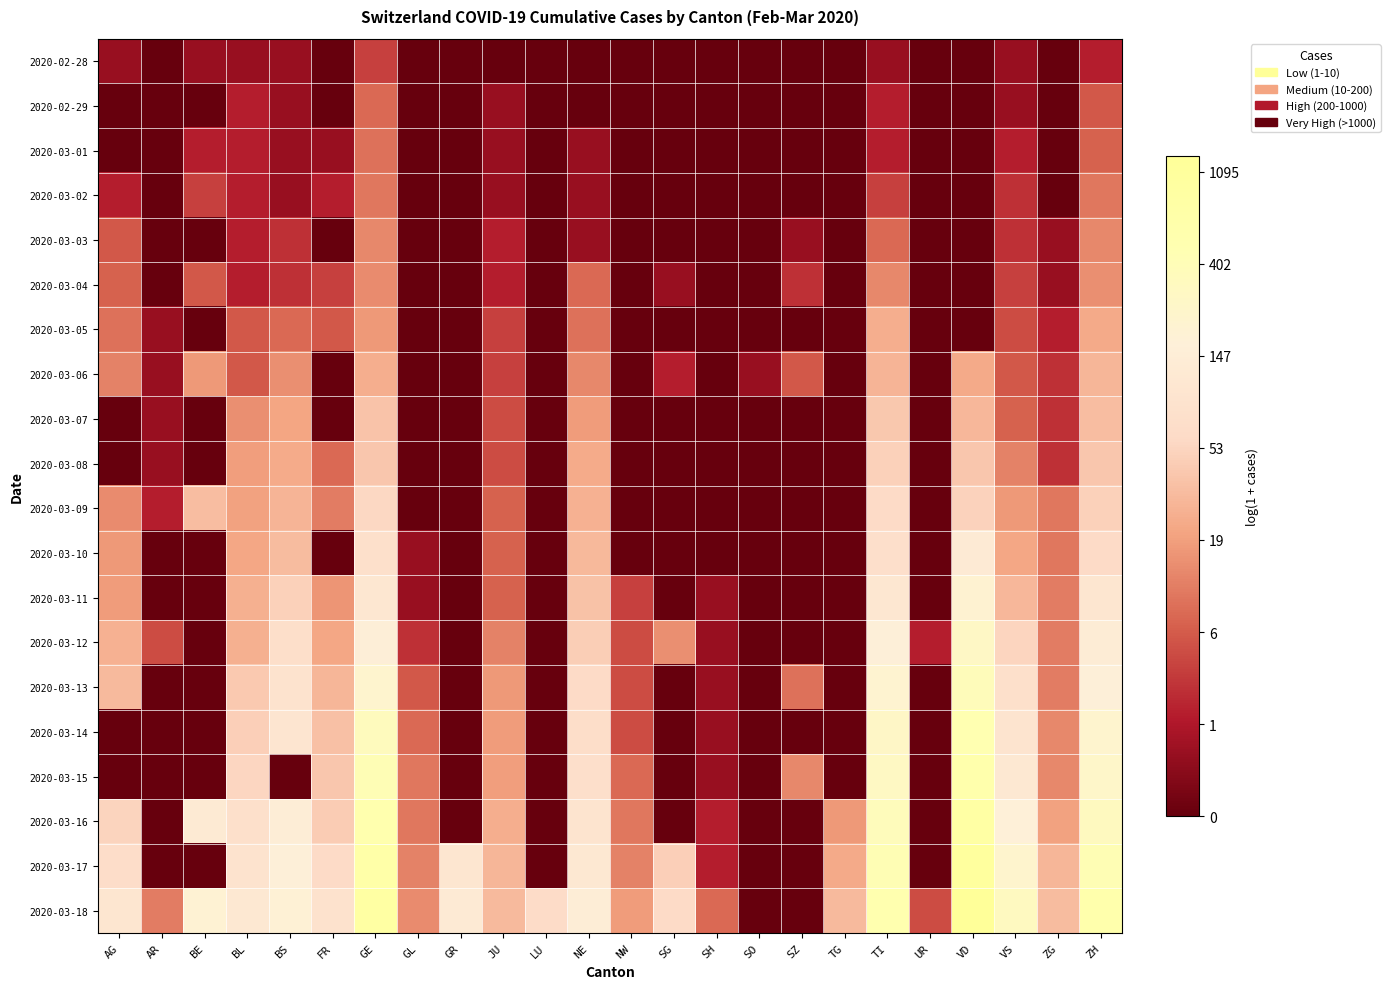

Reading left to right, extract all data points from this chart.

2020-02-28: AG=0.7	AR=0.0	BE=0.7	BL=0.7	BS=0.7	FR=0.0	GE=1.6	GL=0.0	GR=0.0	JU=0.0	LU=0.0	NE=0.0	NW=0.0	SG=0.0	SH=0.0	SO=0.0	SZ=0.0	TG=0.0	TI=0.7	UR=0.0	VD=0.0	VS=0.7	ZG=0.0	ZH=1.1
2020-02-29: AG=0.0	AR=0.0	BE=0.0	BL=1.1	BS=0.7	FR=0.0	GE=2.2	GL=0.0	GR=0.0	JU=0.7	LU=0.0	NE=0.0	NW=0.0	SG=0.0	SH=0.0	SO=0.0	SZ=0.0	TG=0.0	TI=1.1	UR=0.0	VD=0.0	VS=0.7	ZG=0.0	ZH=1.9
2020-03-01: AG=0.0	AR=0.0	BE=1.1	BL=1.1	BS=0.7	FR=0.7	GE=2.3	GL=0.0	GR=0.0	JU=0.7	LU=0.0	NE=0.7	NW=0.0	SG=0.0	SH=0.0	SO=0.0	SZ=0.0	TG=0.0	TI=1.1	UR=0.0	VD=0.0	VS=1.1	ZG=0.0	ZH=2.1
2020-03-02: AG=1.1	AR=0.0	BE=1.6	BL=1.1	BS=0.7	FR=1.1	GE=2.4	GL=0.0	GR=0.0	JU=0.7	LU=0.0	NE=0.7	NW=0.0	SG=0.0	SH=0.0	SO=0.0	SZ=0.0	TG=0.0	TI=1.6	UR=0.0	VD=0.0	VS=1.4	ZG=0.0	ZH=2.4
2020-03-03: AG=1.9	AR=0.0	BE=0.0	BL=1.1	BS=1.4	FR=0.0	GE=2.6	GL=0.0	GR=0.0	JU=1.1	LU=0.0	NE=0.7	NW=0.0	SG=0.0	SH=0.0	SO=0.0	SZ=0.7	TG=0.0	TI=2.2	UR=0.0	VD=0.0	VS=1.4	ZG=0.7	ZH=2.6
2020-03-04: AG=2.1	AR=0.0	BE=1.9	BL=1.1	BS=1.4	FR=1.6	GE=2.7	GL=0.0	GR=0.0	JU=1.1	LU=0.0	NE=2.2	NW=0.0	SG=0.7	SH=0.0	SO=0.0	SZ=1.4	TG=0.0	TI=2.6	UR=0.0	VD=0.0	VS=1.6	ZG=0.7	ZH=2.8
2020-03-05: AG=2.3	AR=0.7	BE=0.0	BL=1.9	BS=2.2	FR=1.9	GE=2.9	GL=0.0	GR=0.0	JU=1.6	LU=0.0	NE=2.3	NW=0.0	SG=0.0	SH=0.0	SO=0.0	SZ=0.0	TG=0.0	TI=3.3	UR=0.0	VD=0.0	VS=1.8	ZG=1.1	ZH=3.2
2020-03-06: AG=2.6	AR=0.7	BE=2.9	BL=1.9	BS=2.8	FR=0.0	GE=3.3	GL=0.0	GR=0.0	JU=1.6	LU=0.0	NE=2.6	NW=0.0	SG=1.1	SH=0.0	SO=0.7	SZ=1.9	TG=0.0	TI=3.4	UR=0.0	VD=3.2	VS=1.9	ZG=1.4	ZH=3.4
2020-03-07: AG=0.0	AR=0.7	BE=0.0	BL=2.8	BS=3.1	FR=0.0	GE=3.7	GL=0.0	GR=0.0	JU=1.8	LU=0.0	NE=2.9	NW=0.0	SG=0.0	SH=0.0	SO=0.0	SZ=0.0	TG=0.0	TI=3.7	UR=0.0	VD=3.4	VS=2.1	ZG=1.4	ZH=3.6
2020-03-08: AG=0.0	AR=0.7	BE=0.0	BL=3.0	BS=3.2	FR=2.2	GE=3.7	GL=0.0	GR=0.0	JU=1.8	LU=0.0	NE=3.2	NW=0.0	SG=0.0	SH=0.0	SO=0.0	SZ=0.0	TG=0.0	TI=3.9	UR=0.0	VD=3.7	VS=2.6	ZG=1.4	ZH=3.7
2020-03-09: AG=2.7	AR=1.1	BE=3.6	BL=3.0	BS=3.4	FR=2.5	GE=4.0	GL=0.0	GR=0.0	JU=2.1	LU=0.0	NE=3.3	NW=0.0	SG=0.0	SH=0.0	SO=0.0	SZ=0.0	TG=0.0	TI=4.1	UR=0.0	VD=4.0	VS=2.9	ZG=2.4	ZH=3.9
2020-03-10: AG=2.9	AR=0.0	BE=0.0	BL=3.1	BS=3.5	FR=0.0	GE=4.3	GL=0.7	GR=0.0	JU=2.1	LU=0.0	NE=3.5	NW=0.0	SG=0.0	SH=0.0	SO=0.0	SZ=0.0	TG=0.0	TI=4.3	UR=0.0	VD=4.9	VS=3.1	ZG=2.4	ZH=4.1
2020-03-11: AG=2.9	AR=0.0	BE=0.0	BL=3.3	BS=3.9	FR=2.8	GE=4.7	GL=0.7	GR=0.0	JU=2.1	LU=0.0	NE=3.6	NW=1.6	SG=0.0	SH=0.7	SO=0.0	SZ=0.0	TG=0.0	TI=4.7	UR=0.0	VD=5.3	VS=3.4	ZG=2.5	ZH=4.6
2020-03-12: AG=3.3	AR=1.8	BE=0.0	BL=3.3	BS=4.3	FR=3.1	GE=5.0	GL=1.4	GR=0.0	JU=2.6	LU=0.0	NE=3.9	NW=1.8	SG=2.8	SH=0.7	SO=0.0	SZ=0.0	TG=0.0	TI=5.1	UR=1.1	VD=5.6	VS=4.0	ZG=2.5	ZH=4.9
2020-03-13: AG=3.5	AR=0.0	BE=0.0	BL=3.8	BS=4.5	FR=3.4	GE=5.4	GL=1.9	GR=0.0	JU=2.9	LU=0.0	NE=4.1	NW=1.8	SG=0.0	SH=0.7	SO=0.0	SZ=2.3	TG=0.0	TI=5.3	UR=0.0	VD=5.9	VS=4.3	ZG=2.5	ZH=5.1
2020-03-14: AG=0.0	AR=0.0	BE=0.0	BL=3.9	BS=4.6	FR=3.6	GE=5.8	GL=2.2	GR=0.0	JU=2.9	LU=0.0	NE=4.2	NW=1.8	SG=0.0	SH=0.7	SO=0.0	SZ=0.0	TG=0.0	TI=5.6	UR=0.0	VD=6.2	VS=4.6	ZG=2.6	ZH=5.4
2020-03-15: AG=0.0	AR=0.0	BE=0.0	BL=4.0	BS=0.0	FR=3.7	GE=6.0	GL=2.4	GR=0.0	JU=3.0	LU=0.0	NE=4.3	NW=2.2	SG=0.0	SH=0.7	SO=0.0	SZ=2.6	TG=0.0	TI=5.7	UR=0.0	VD=6.3	VS=4.8	ZG=2.6	ZH=5.5
2020-03-16: AG=4.0	AR=0.0	BE=4.8	BL=4.3	BS=5.0	FR=3.8	GE=6.3	GL=2.4	GR=0.0	JU=3.3	LU=0.0	NE=4.5	NW=2.4	SG=0.0	SH=1.1	SO=0.0	SZ=0.0	TG=2.9	TI=5.9	UR=0.0	VD=6.7	VS=5.2	ZG=3.0	ZH=5.8
2020-03-17: AG=4.2	AR=0.0	BE=0.0	BL=4.5	BS=5.1	FR=4.1	GE=6.5	GL=2.6	GR=4.6	JU=3.4	LU=0.0	NE=4.7	NW=2.6	SG=3.9	SH=1.1	SO=0.0	SZ=0.0	TG=3.2	TI=6.1	UR=0.0	VD=6.9	VS=5.4	ZG=3.4	ZH=6.1
2020-03-18: AG=4.6	AR=2.5	BE=5.3	BL=4.8	BS=5.2	FR=4.5	GE=6.7	GL=2.7	GR=4.9	JU=3.5	LU=4.2	NE=5.0	NW=2.9	SG=4.1	SH=2.2	SO=0.0	SZ=0.0	TG=3.5	TI=6.2	UR=1.8	VD=7.2	VS=5.7	ZG=3.5	ZH=6.3